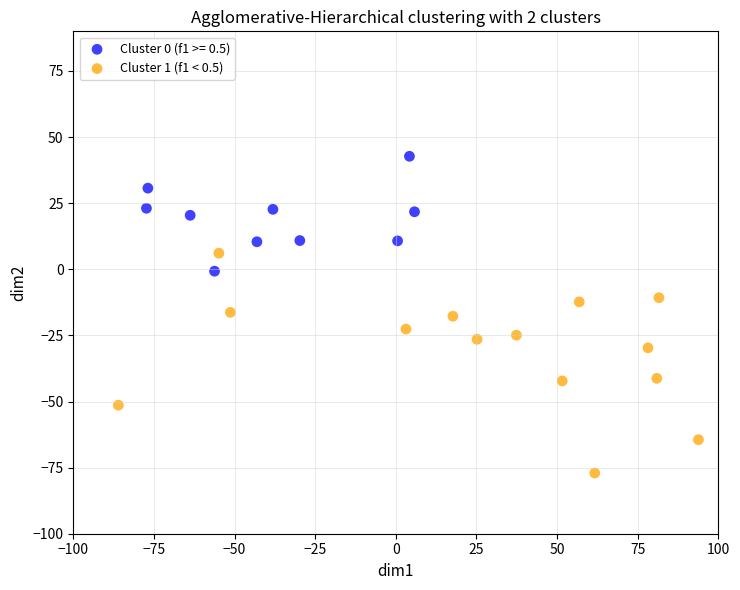

Which series has the largest Y range (max minus min)?

Cluster 1 (f1 < 0.5)